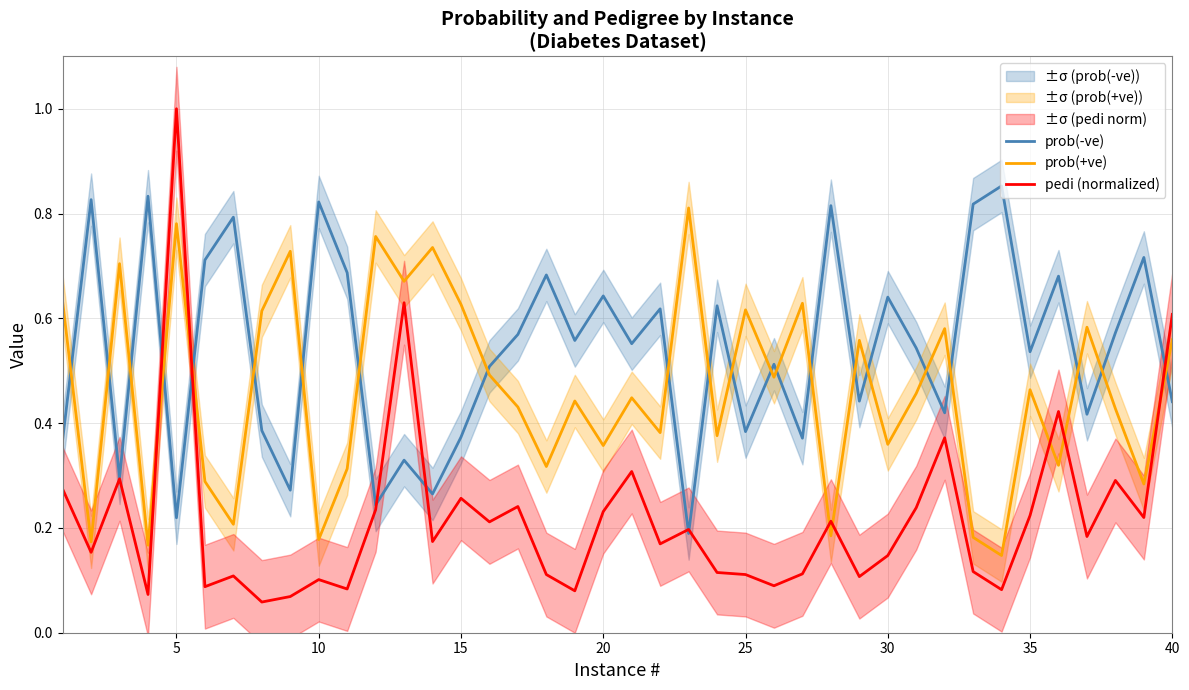

How many times do prob(-ve) and prob(+ve) cross each other?

22